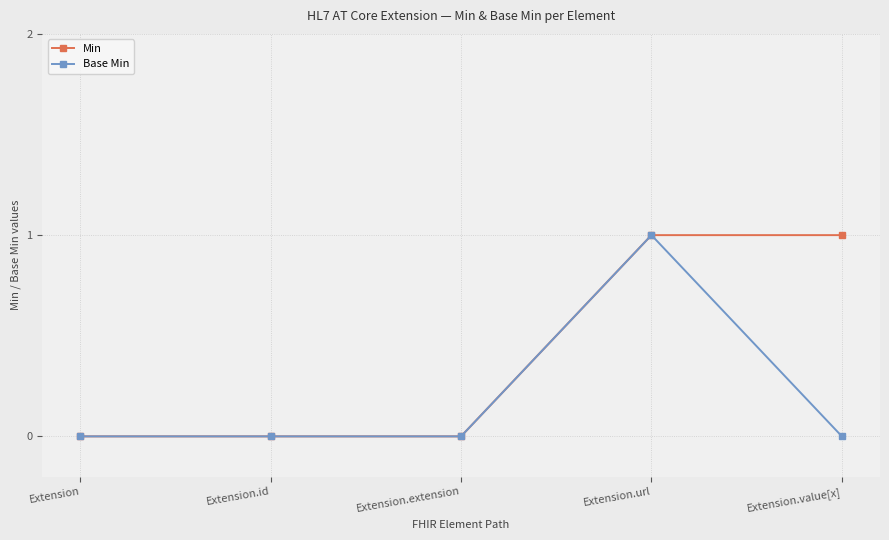

Which series changed the most between Extension and Extension.value[x]?

Min